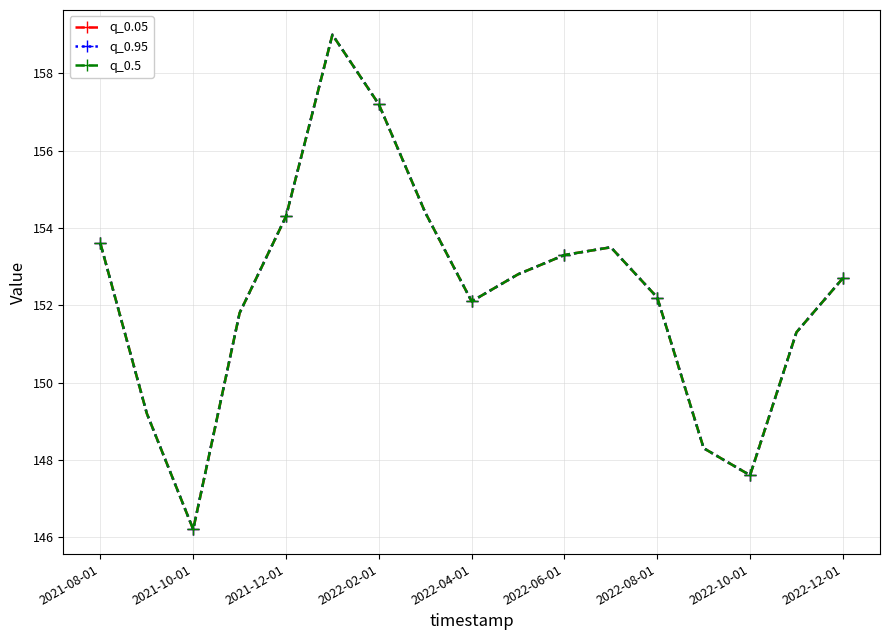

Reading left to right, extract all data points from this chart.

q_0.05: 153.6	149.2	146.2	151.8	154.3	159.0	157.2	154.4	152.1	152.8	153.3	153.5	152.2	148.3	147.6	151.3	152.7
q_0.95: 153.6	149.2	146.2	151.8	154.3	159.0	157.2	154.4	152.1	152.8	153.3	153.5	152.2	148.3	147.6	151.3	152.7
q_0.5: 153.6	149.2	146.2	151.8	154.3	159.0	157.2	154.4	152.1	152.8	153.3	153.5	152.2	148.3	147.6	151.3	152.7